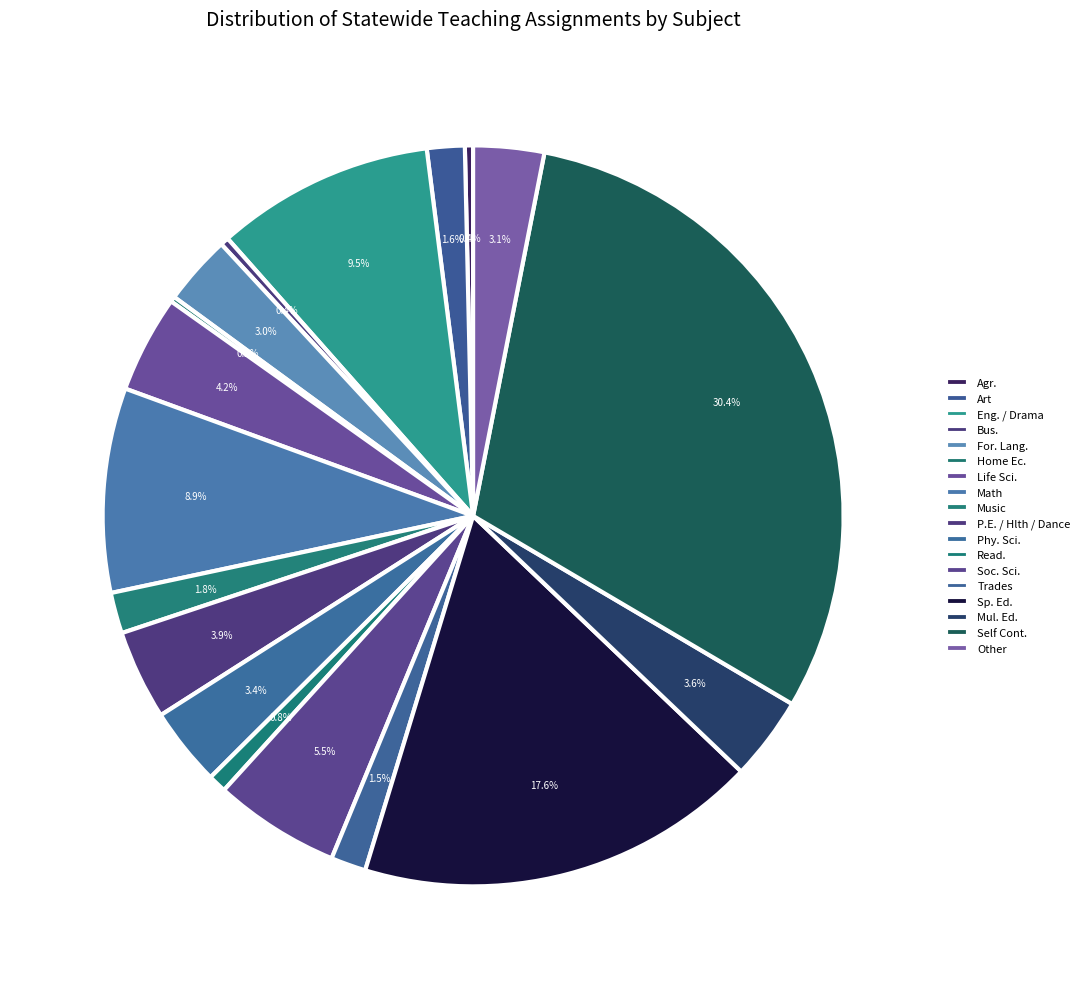

Is it true that Agr. is 6% of the pie?

False